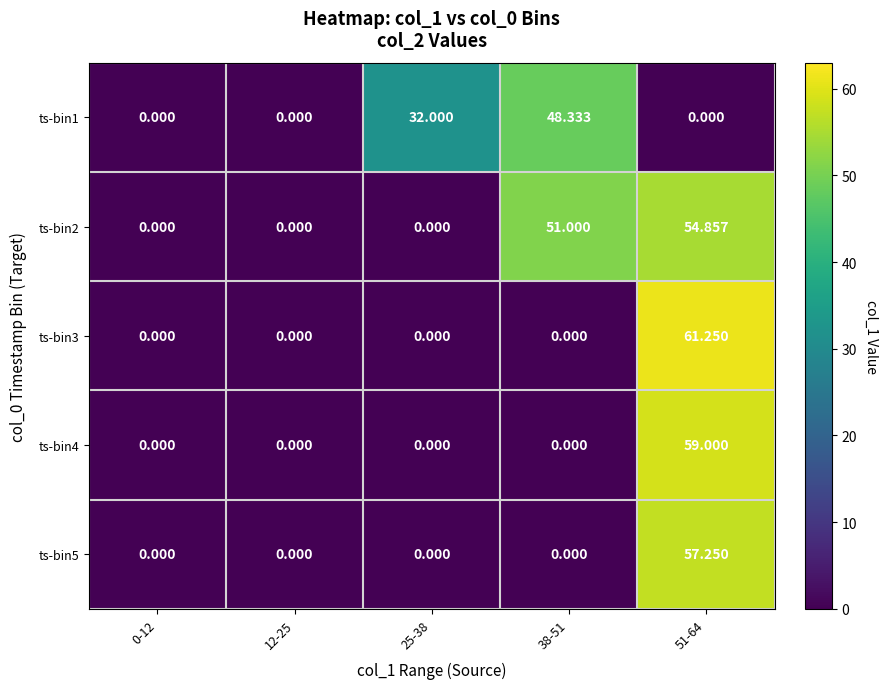

What is the spread (max minus min) of values at 38-51?

51.0